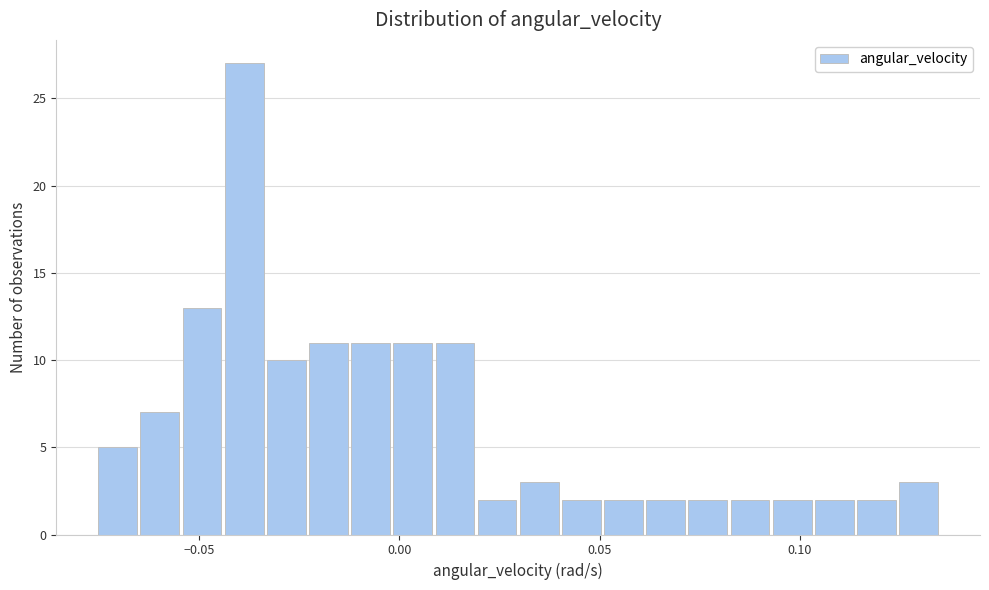

Around what value on the x-axis is the tallest bar? Give the approximate position of its centre, as read against the axis.

-0.040